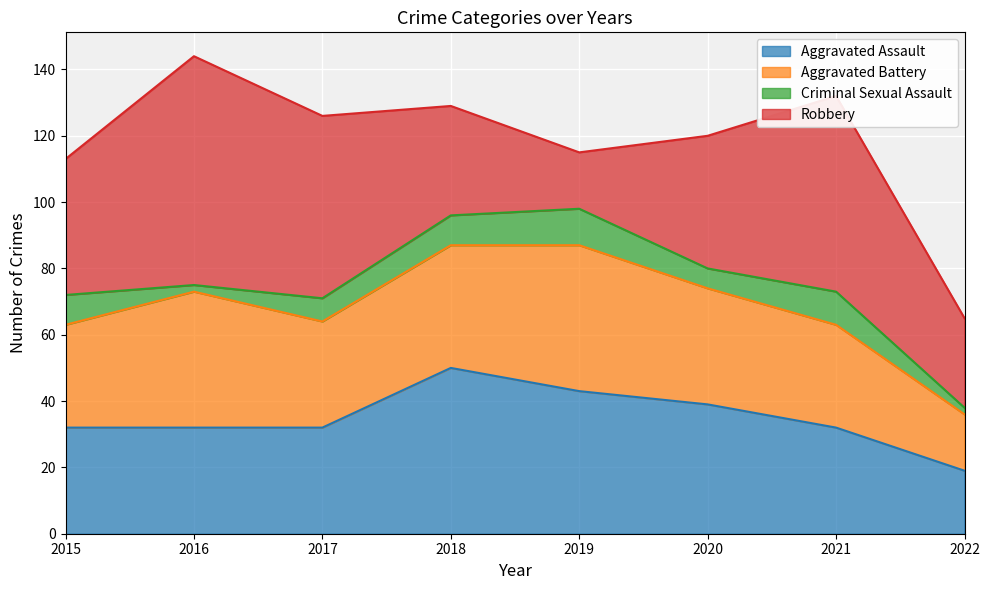

What is the maximum value for Criminal Sexual Assault?

11